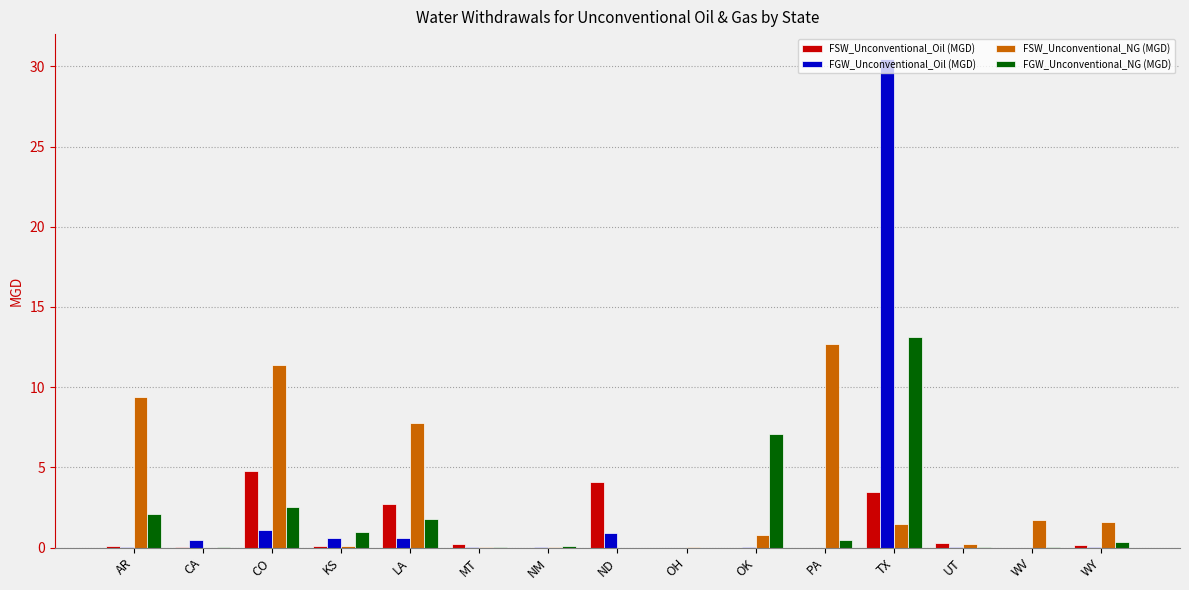

How many categories are shown in the chart?

15